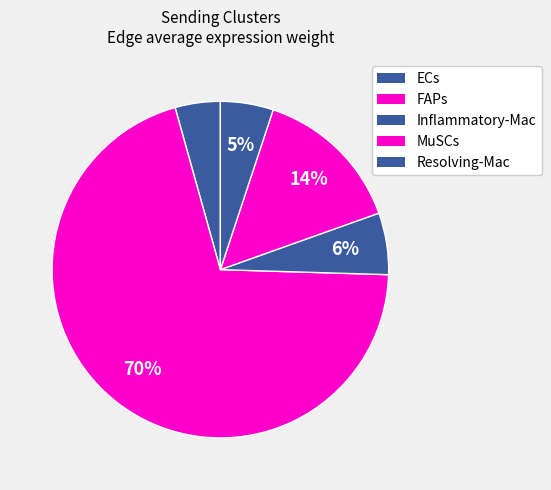

How many segments does this pie chart have?

5